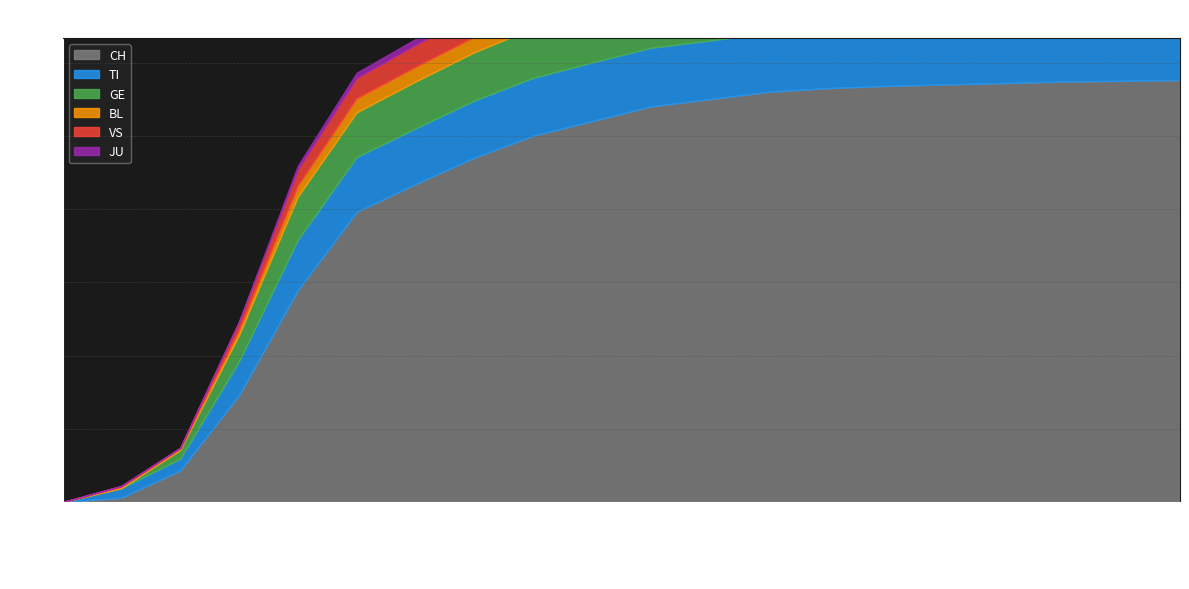

True or false: BL and TI intersect in this chart.

False